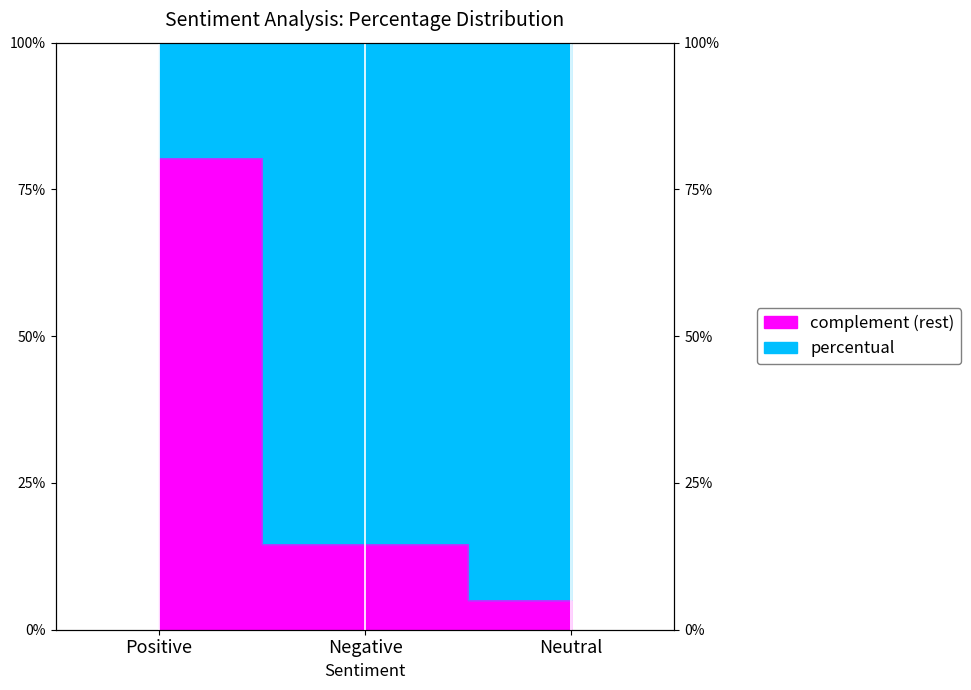

Where is the data nearest to the value 42?

Negative